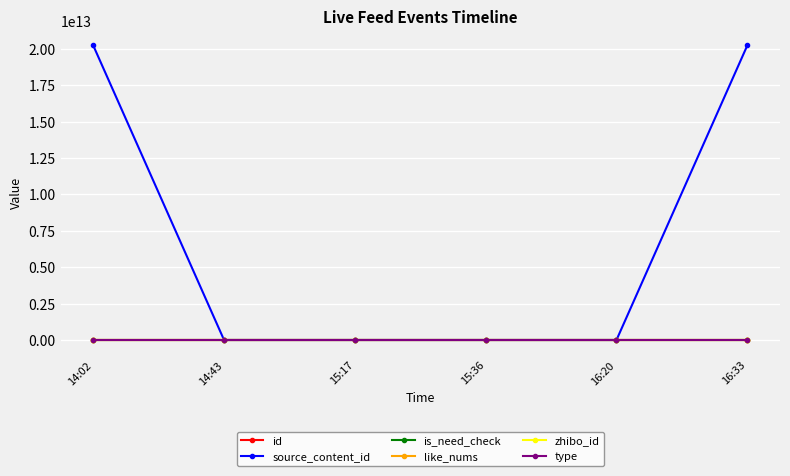

Which series has the widest spread of values?

source_content_id